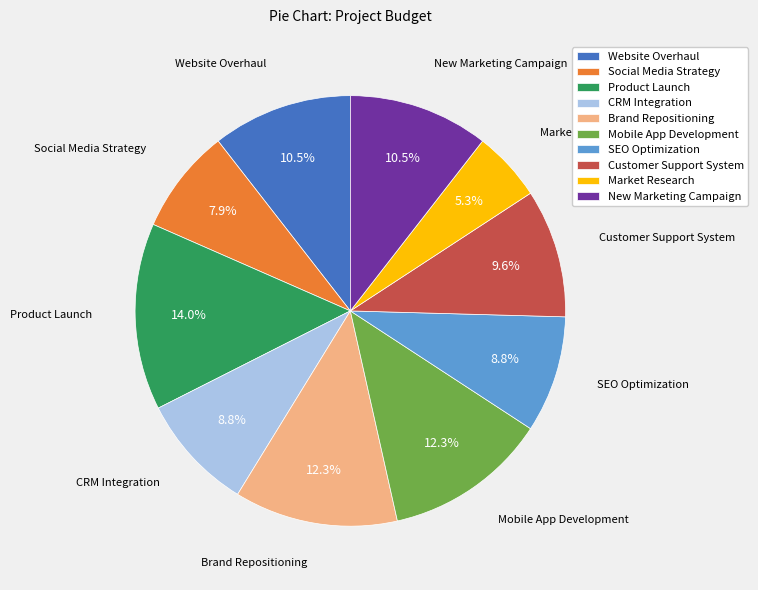

Do Website Overhaul and New Marketing Campaign together represent more than half of the pie?

No